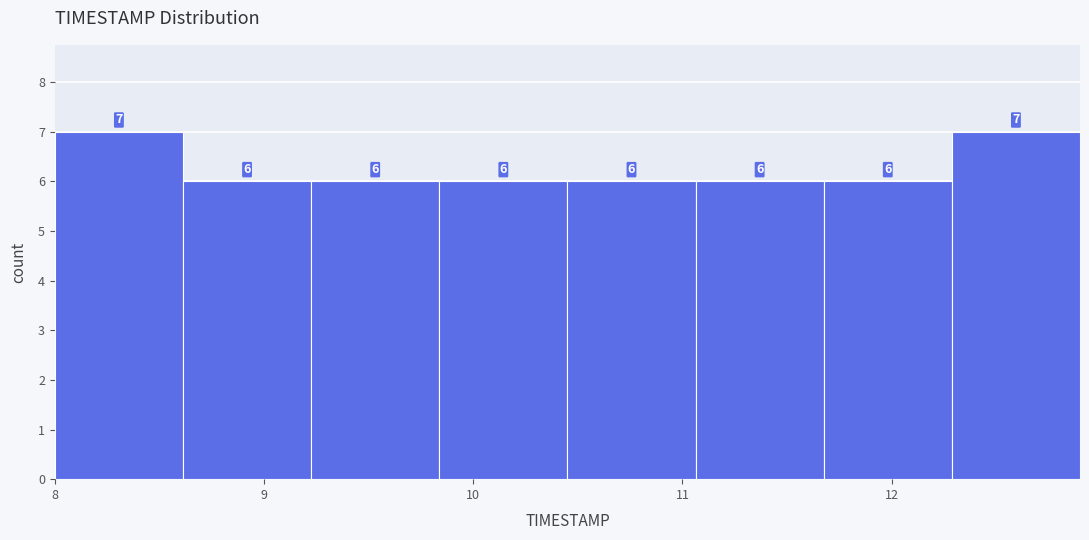

How tall is the bar that spans 10.5 to 11.1 on the x-axis? The bar edges are not printed on the chart, so give them approximately, as read against the axis.

6